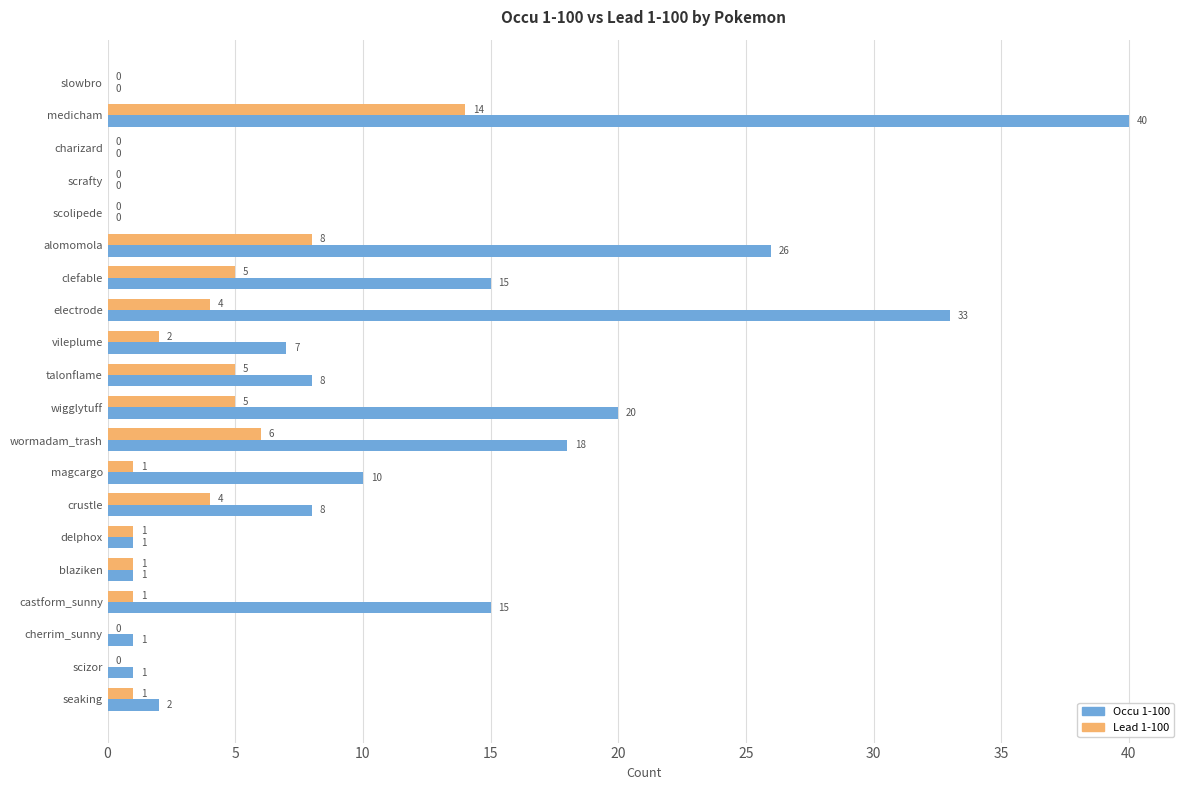

Is it true that Occu 1-100 equals 2 at seaking?

True